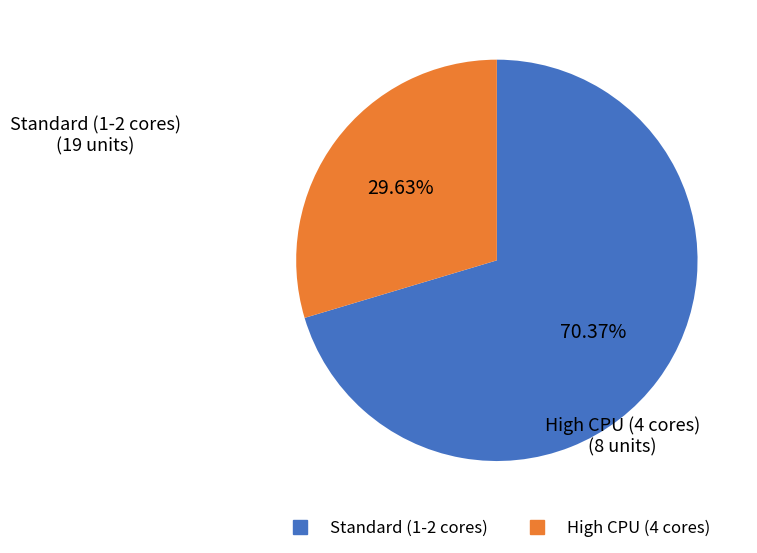

Is there any slice that represents more than half of the pie?

Yes